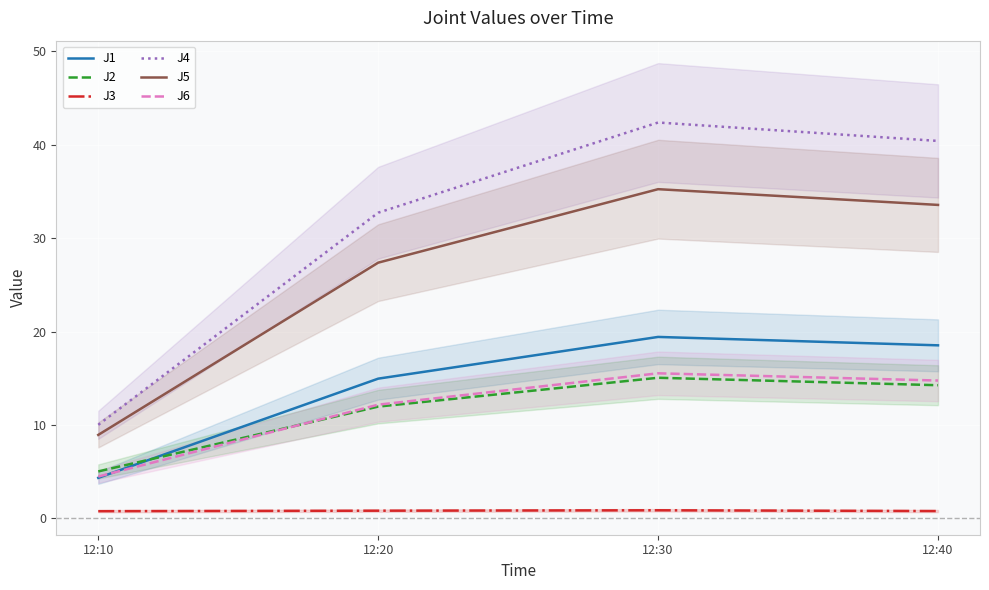

How many series are shown in this chart?

6